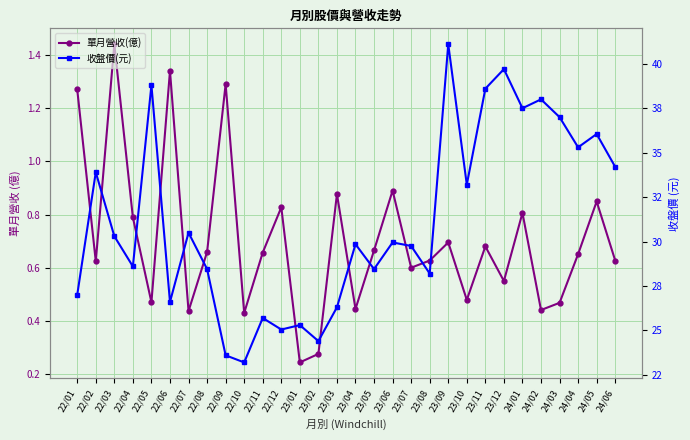

List the series in order of their peak value, highest first.

收盤價(元), 單月營收(億)